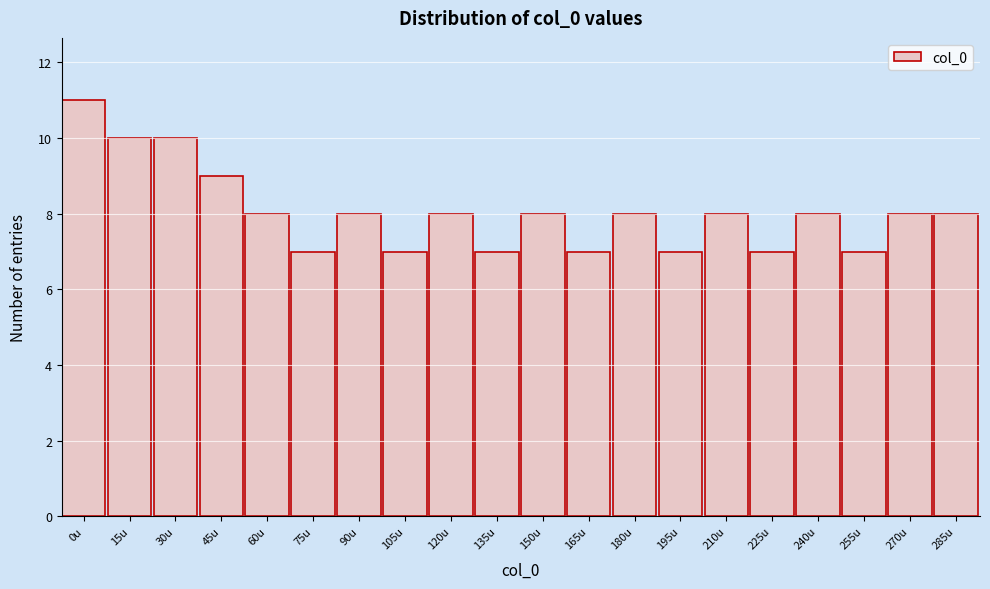

Reading left to right, extract all data points from this chart.

11	10	10	9	8	7	8	7	8	7	8	7	8	7	8	7	8	7	8	8